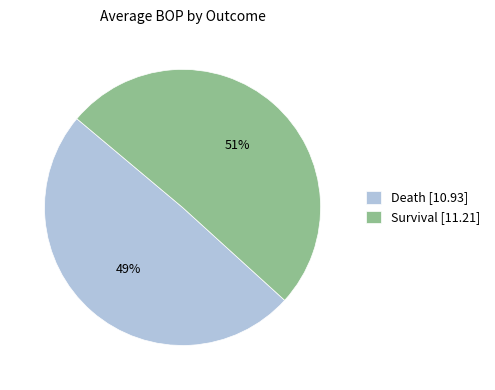

Is it true that Survival is 51% of the pie?

True